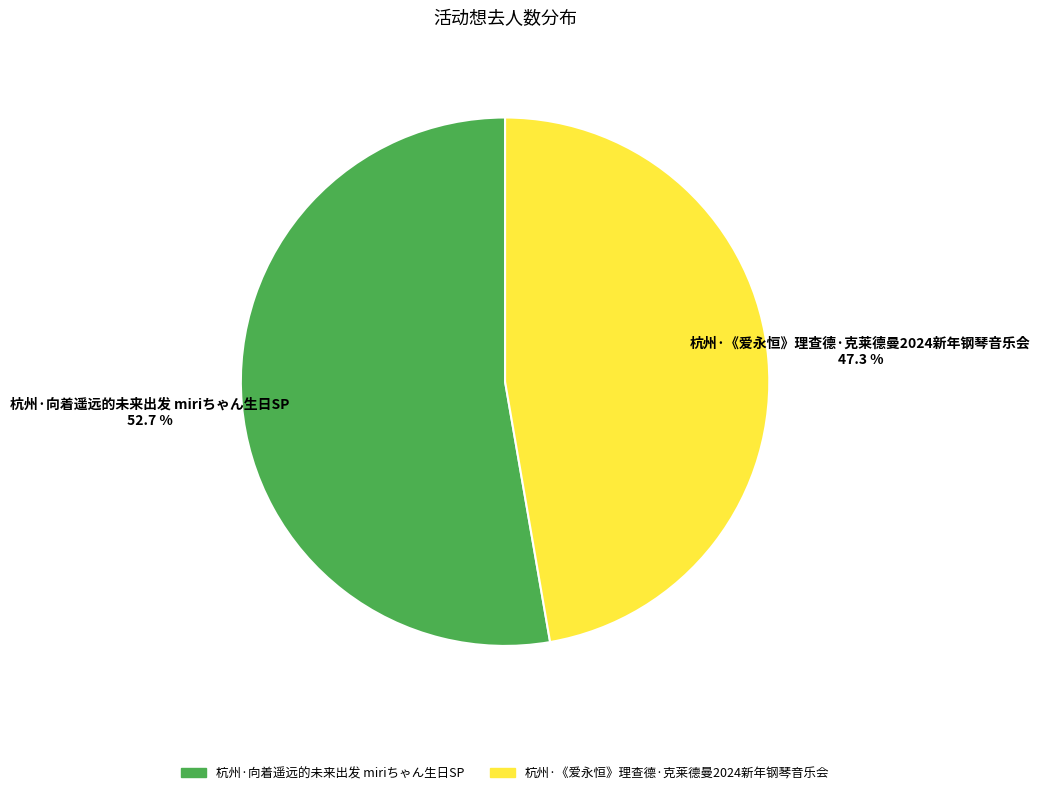

Which category has the smallest portion of the pie?

杭州·《爱永恒》理查德·克莱德曼2024新年钢琴音乐会